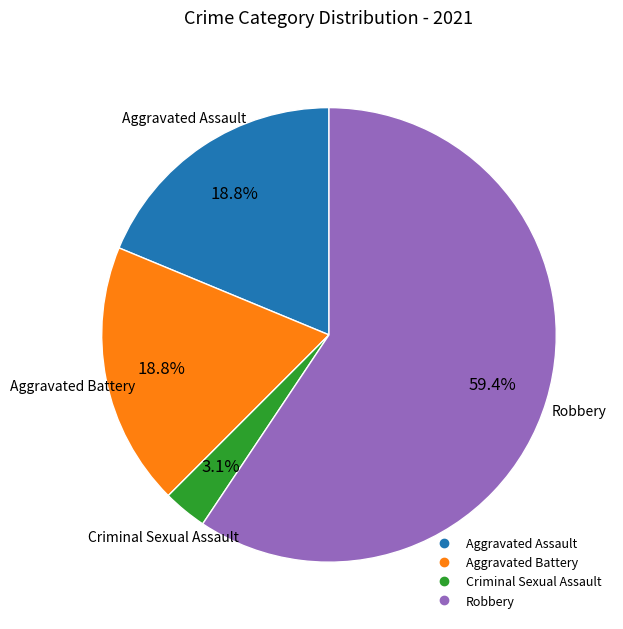

Is there any slice that represents more than half of the pie?

Yes